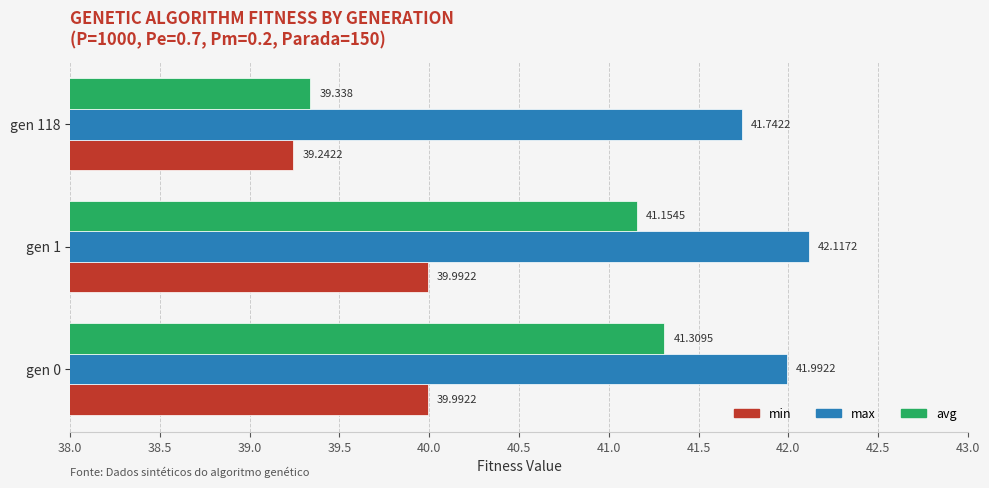

Which series has the largest total across all categories?

max